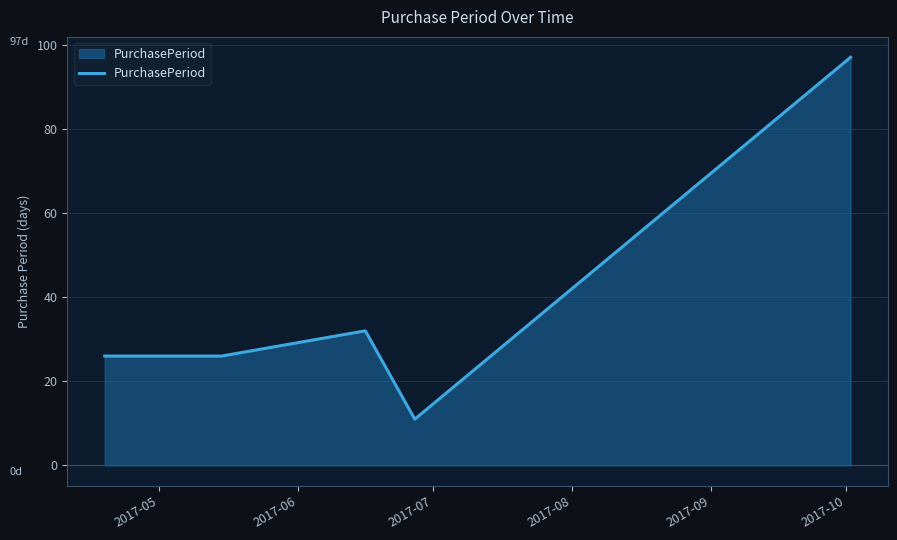

True or false: there are more than 2 points higher than both neighbors.

False